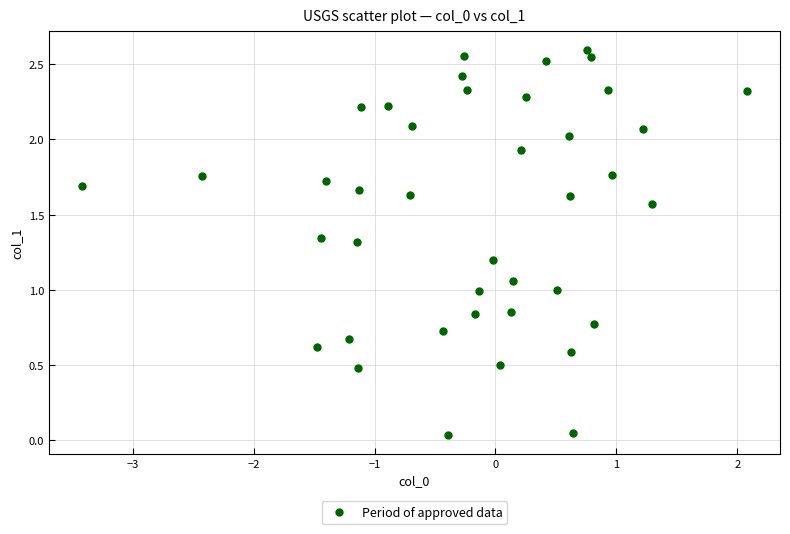

What is the range of X values (max minus min)?

5.5